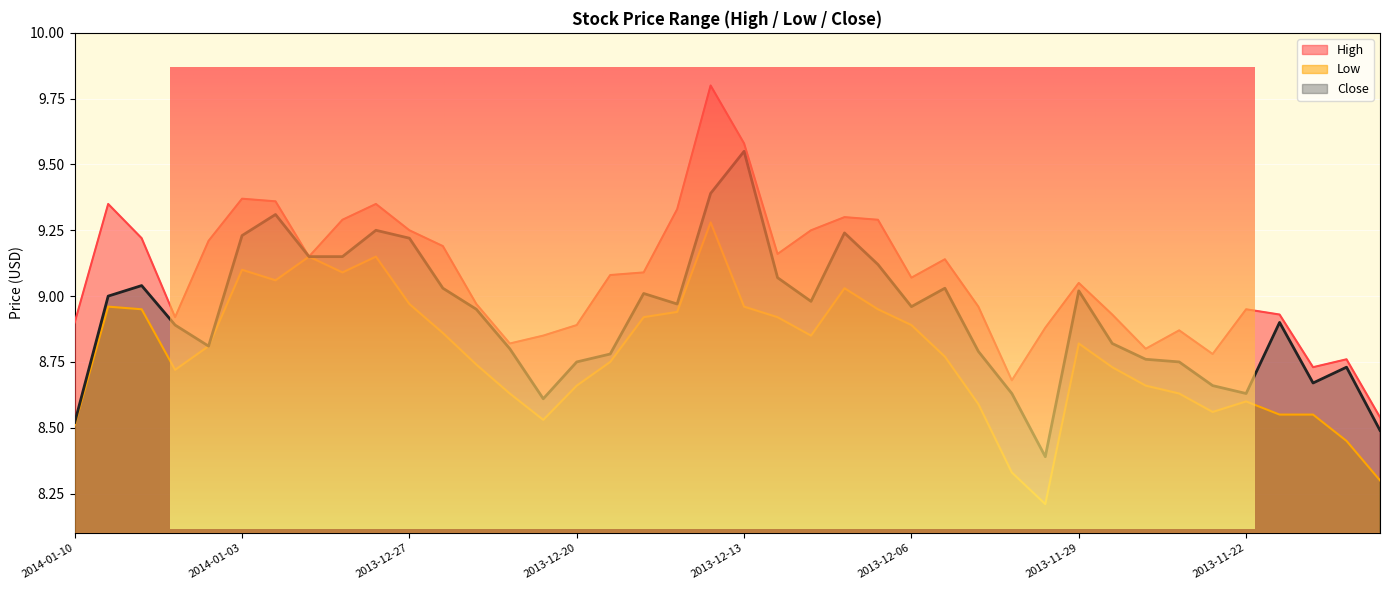

At how many categories does at least one series exceed 8?

40